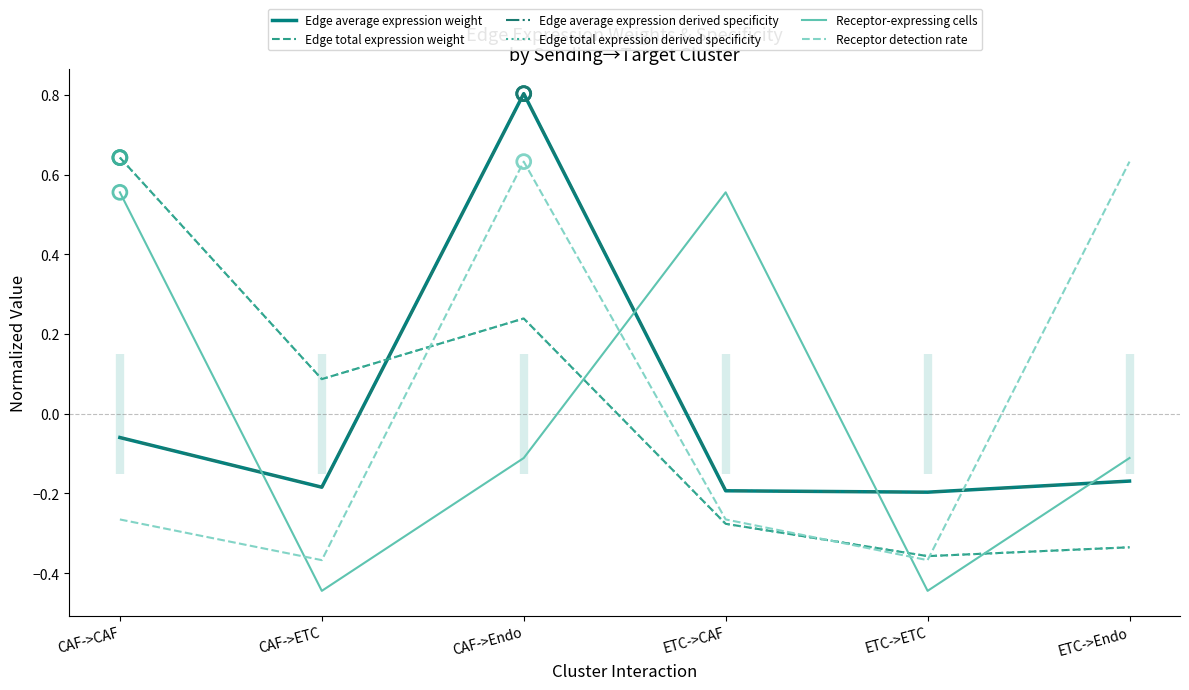

Which series reaches the maximum Y coordinate?

Edge average expression weight